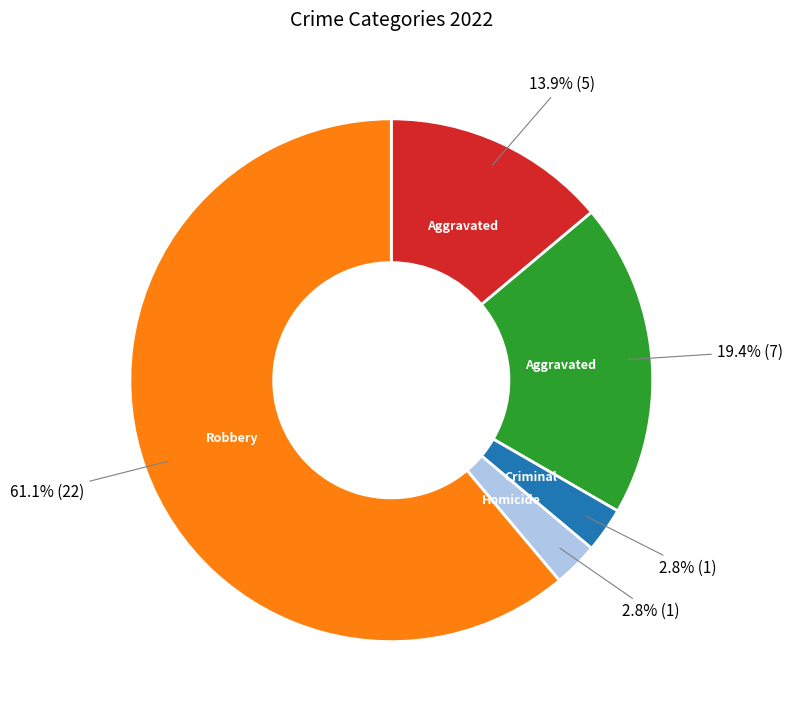

Does any single category account for the majority?

Yes